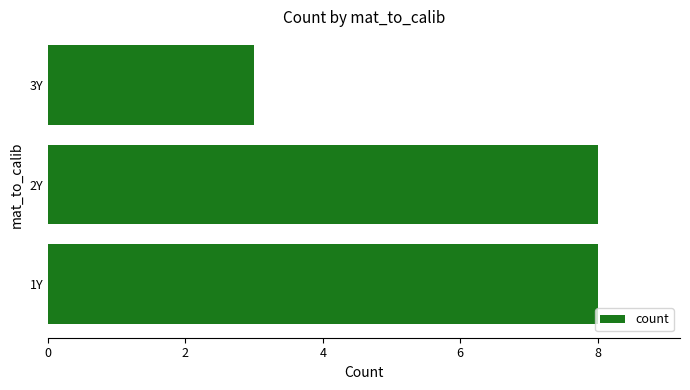

What is the average value?

6